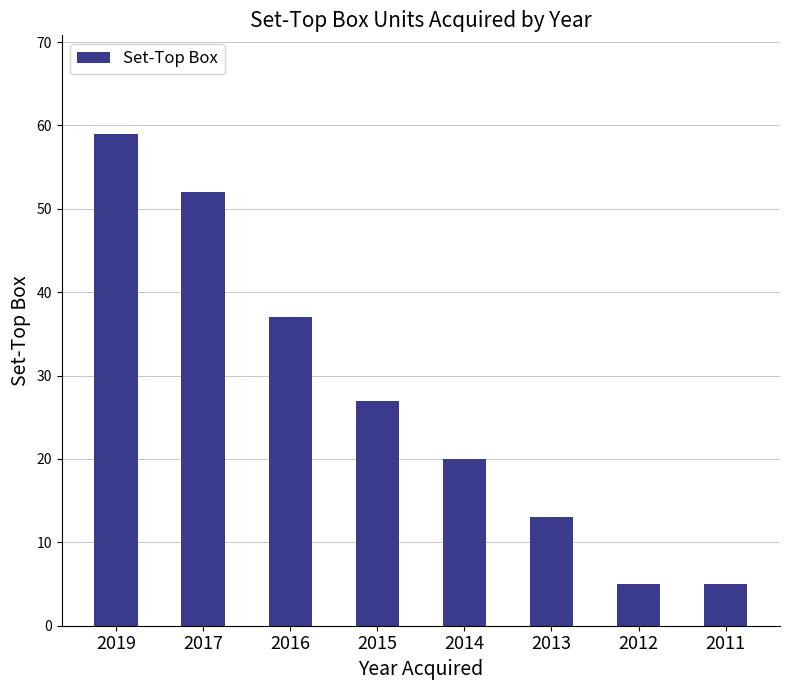

The chart shows a value of 19 at 2019. True or false?

False